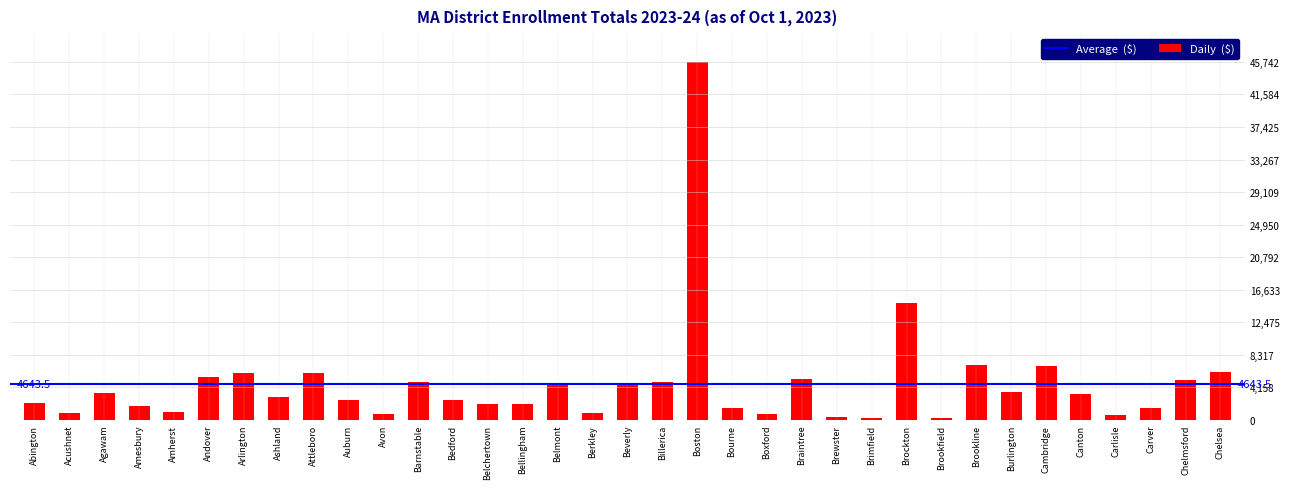

Count the number of categories in the chart.

35